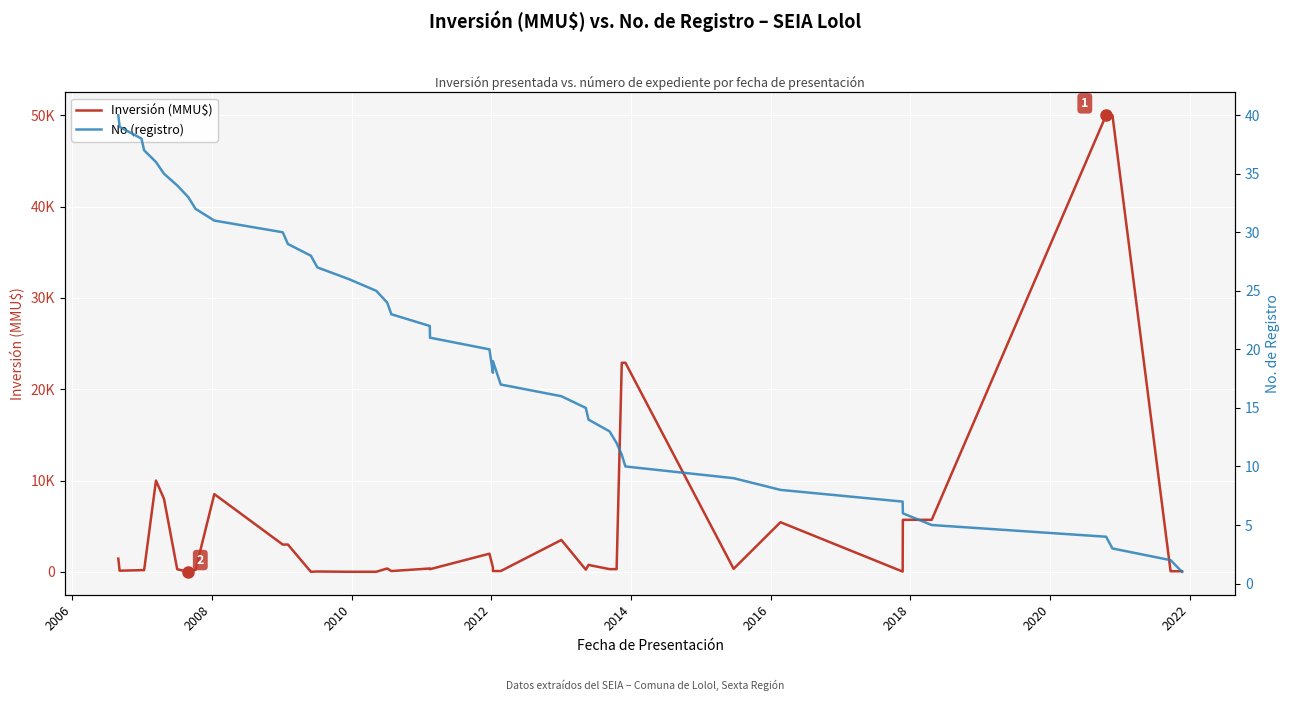

What are all the series names shown in the legend?

Inversión (MMU$), No (registro)